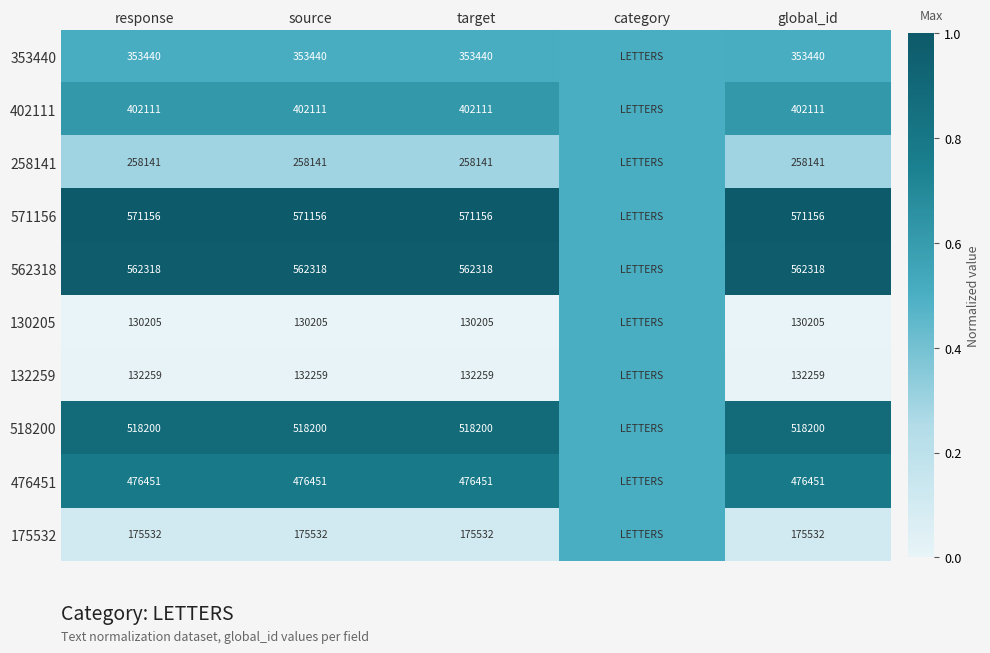

What is the total value across all series at response?

3579813.0